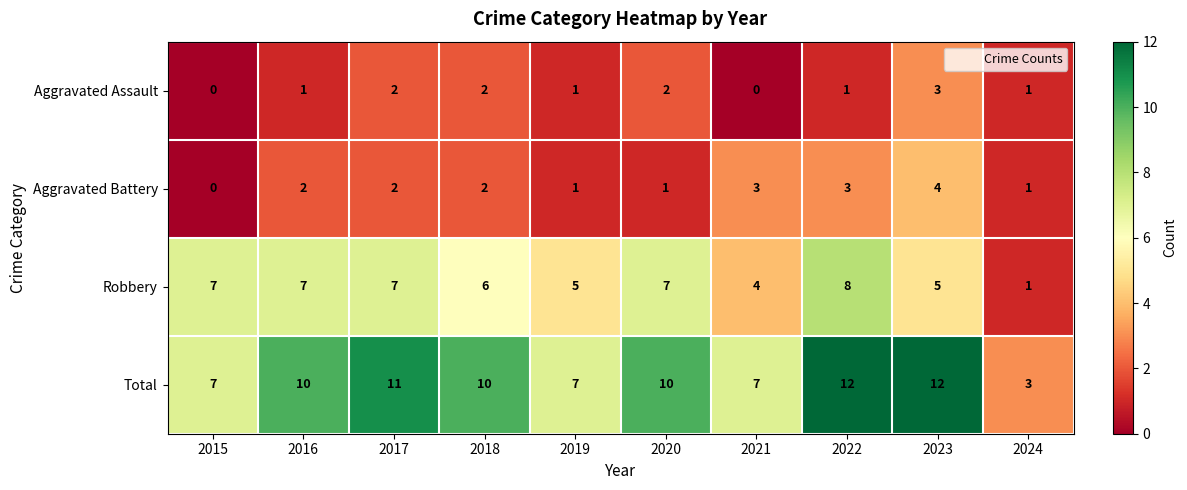

At which label is Robbery closest to 4?

2021